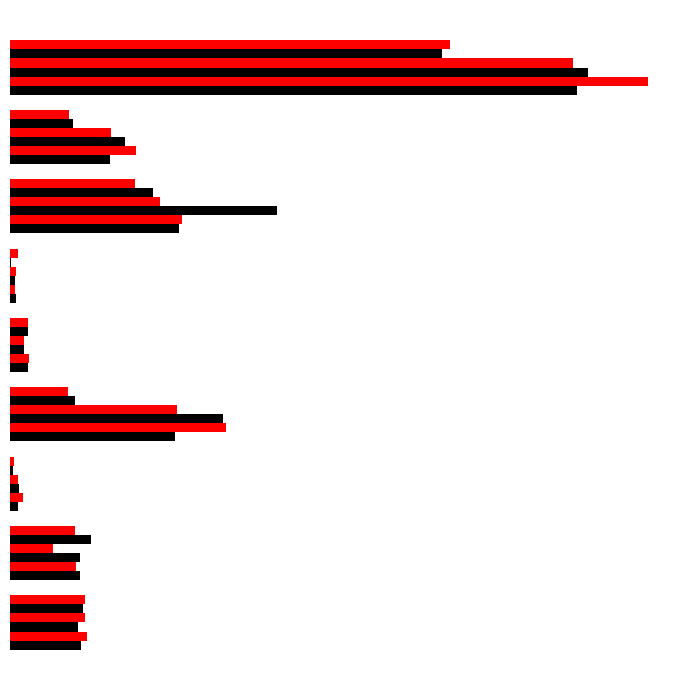

How many bars are there in total?

54